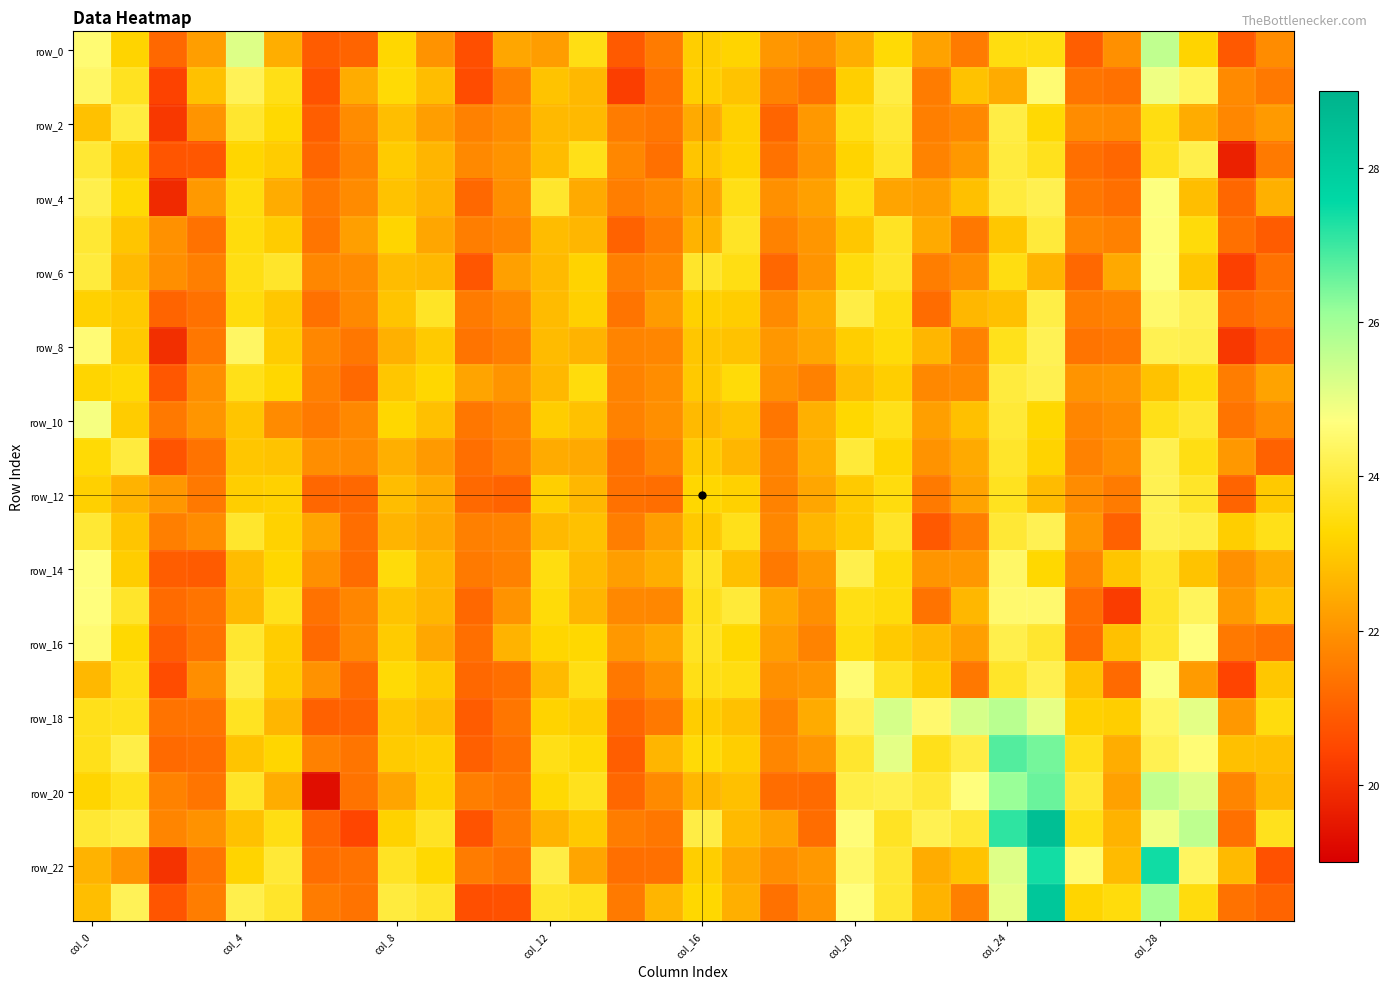

How many series are shown in this chart?

24